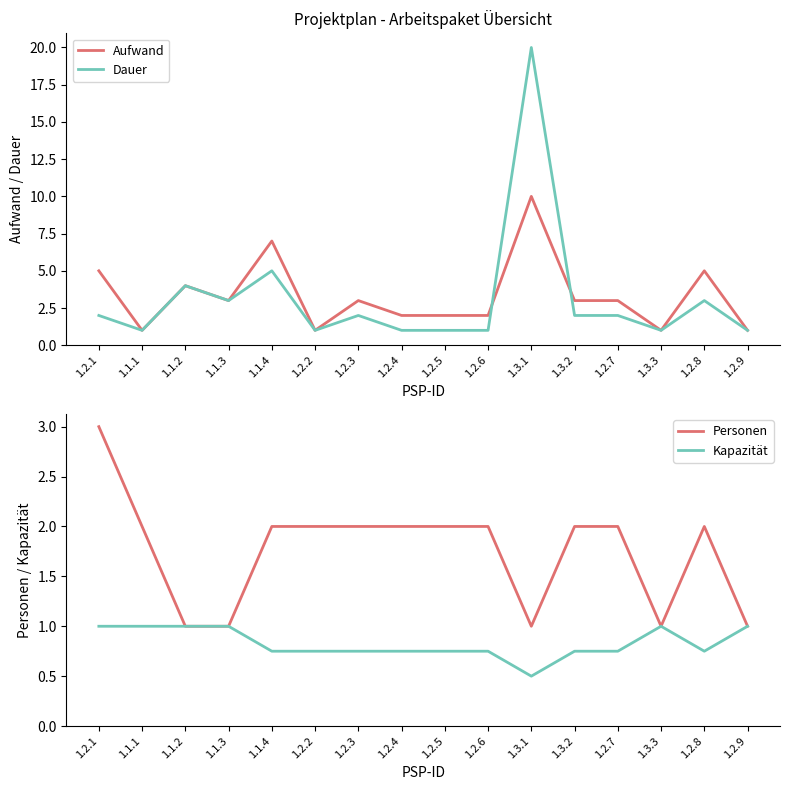

Rank the series by their maximum value, from lowest to highest.

Kapazität, Personen, Aufwand, Dauer